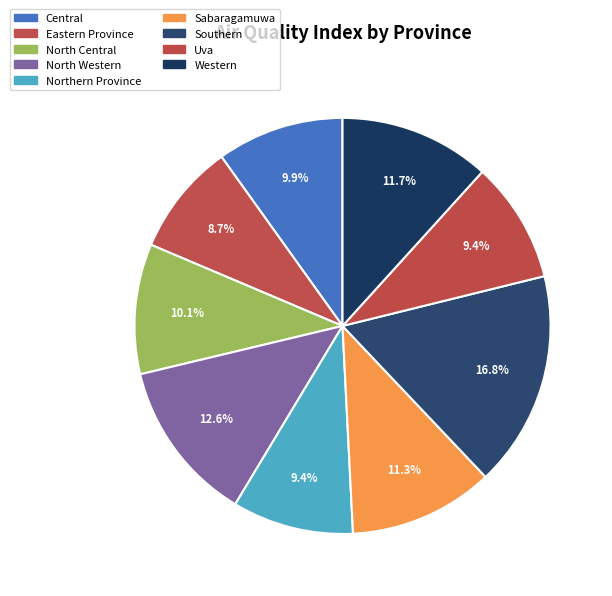

Approximately how many times larger is the value at Uva compared to Eastern Province?

1.1